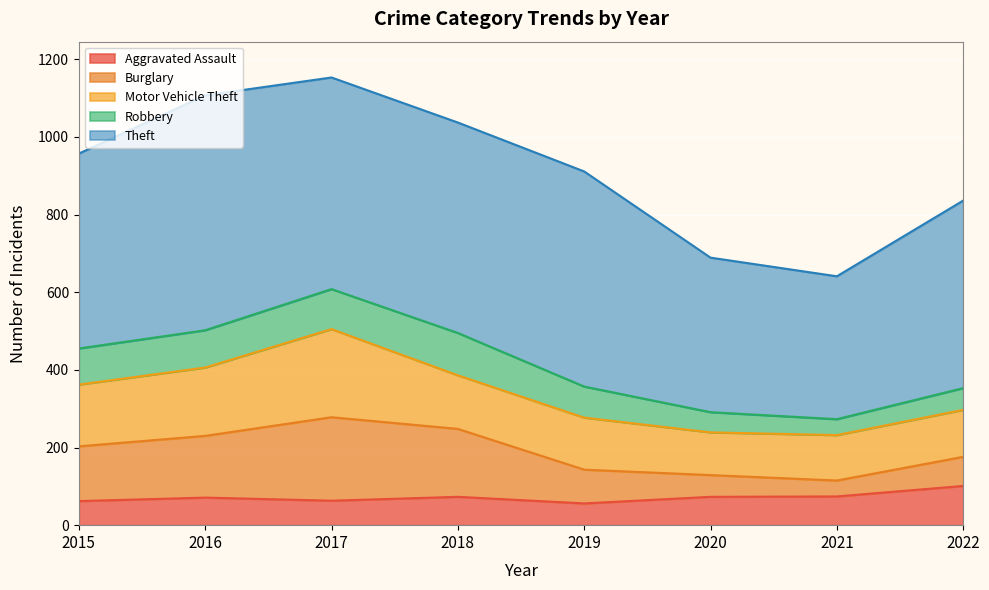

What is the difference between the maximum and minimum values in the Burglary series?

174